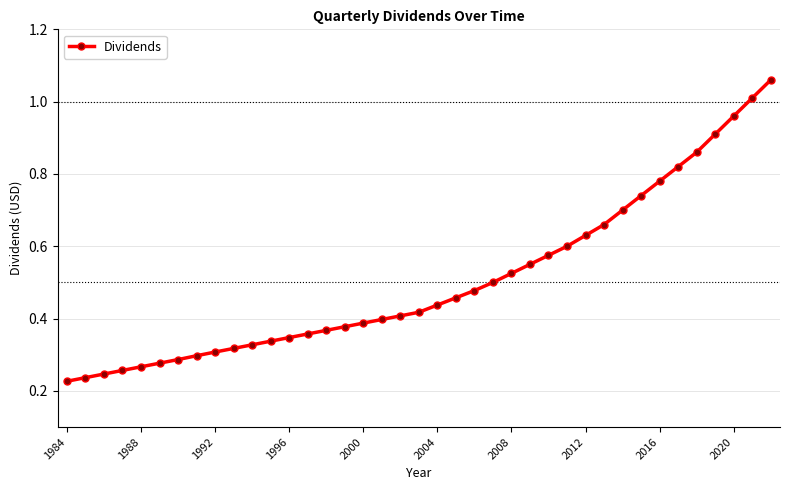

True or false: the data has more than 2 interior local peaks.

False